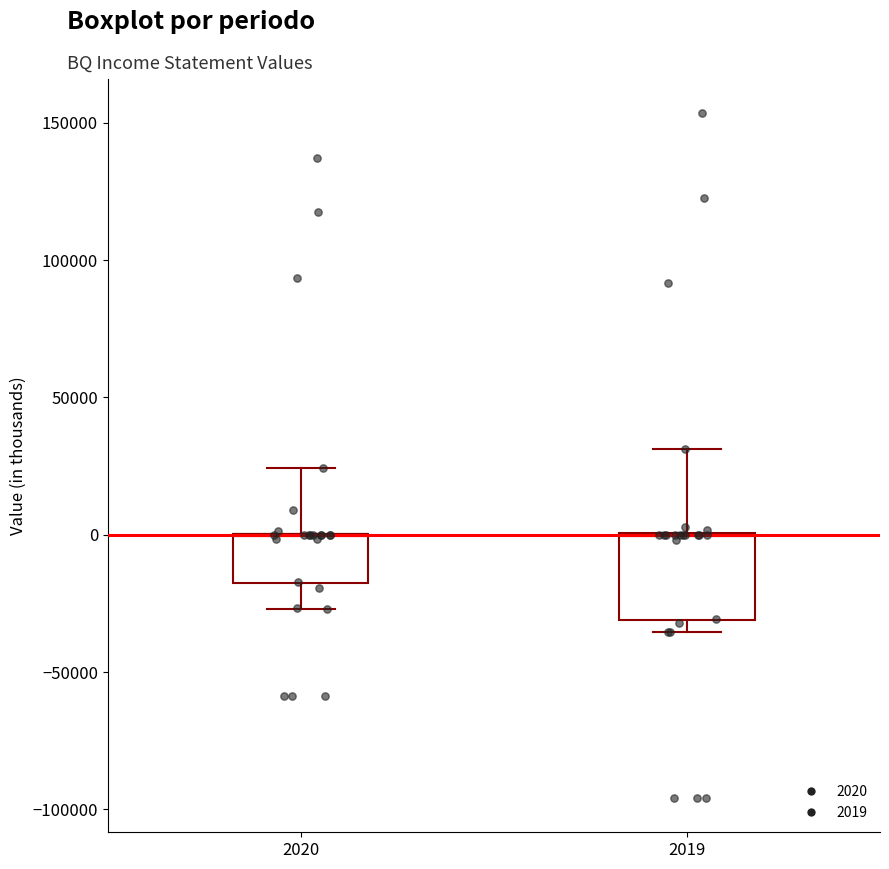

Reading left to right, read every box against the y-axis: the position of its median line, the range the box covers, and the ends of its whiskers. The values are not printed on the chart, so give them approximately, as read against the axis.

2020: median 0 (drawn on the box's upper edge), box -20000 to 0, whiskers -25000 to 25000
2019: median 0 (drawn on the box's upper edge), box -30000 to 0, whiskers -35000 to 30000